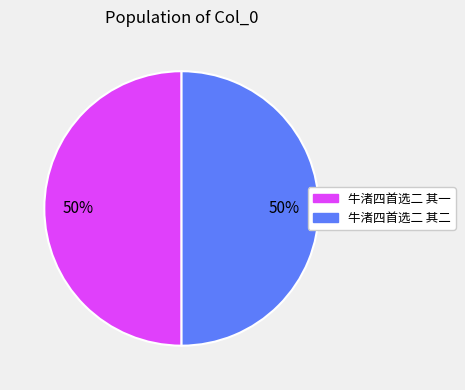

The 牛渚四首选二 其一 slice represents 50% of the pie. True or false?

True